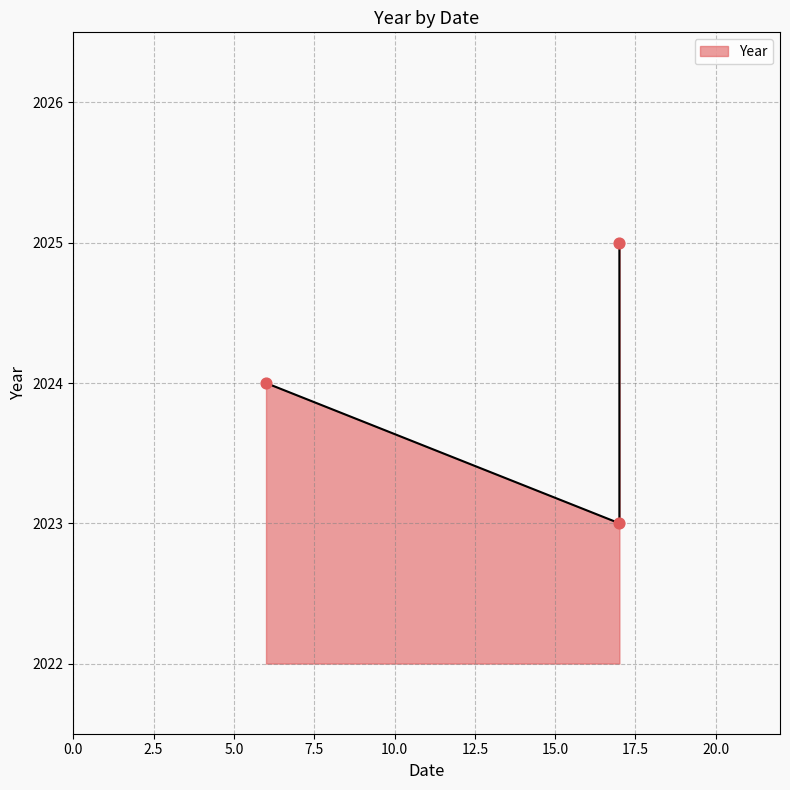

What is the change in value from 6 to 17?

+1